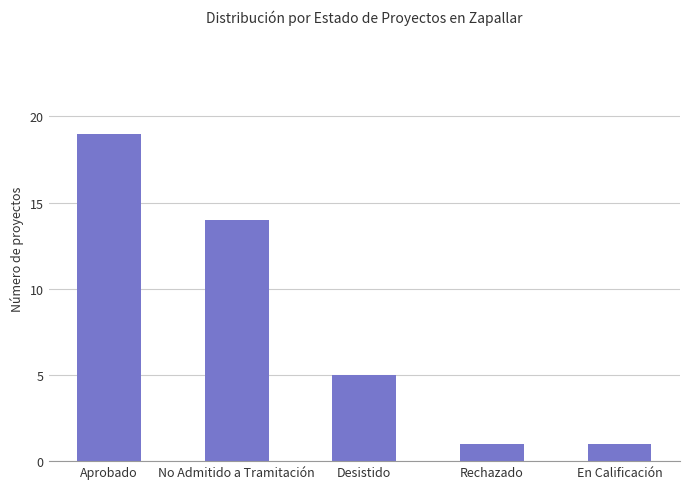

The value at En Calificación is 1. True or false?

True